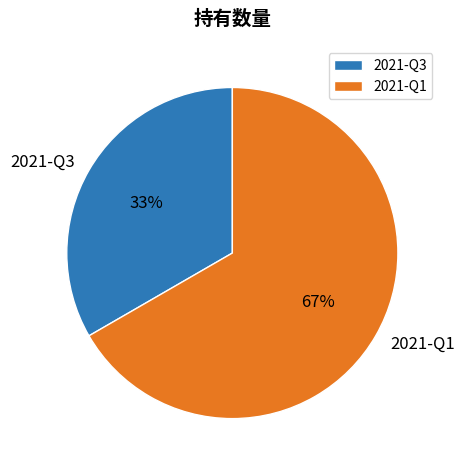

Is 2021-Q1 the majority of the pie?

Yes